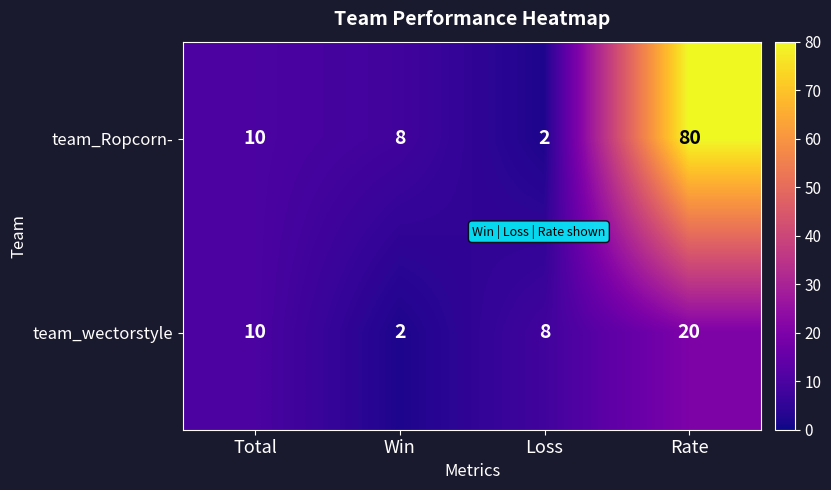

What is the approximate value of team_wectorstyle at Total?

10